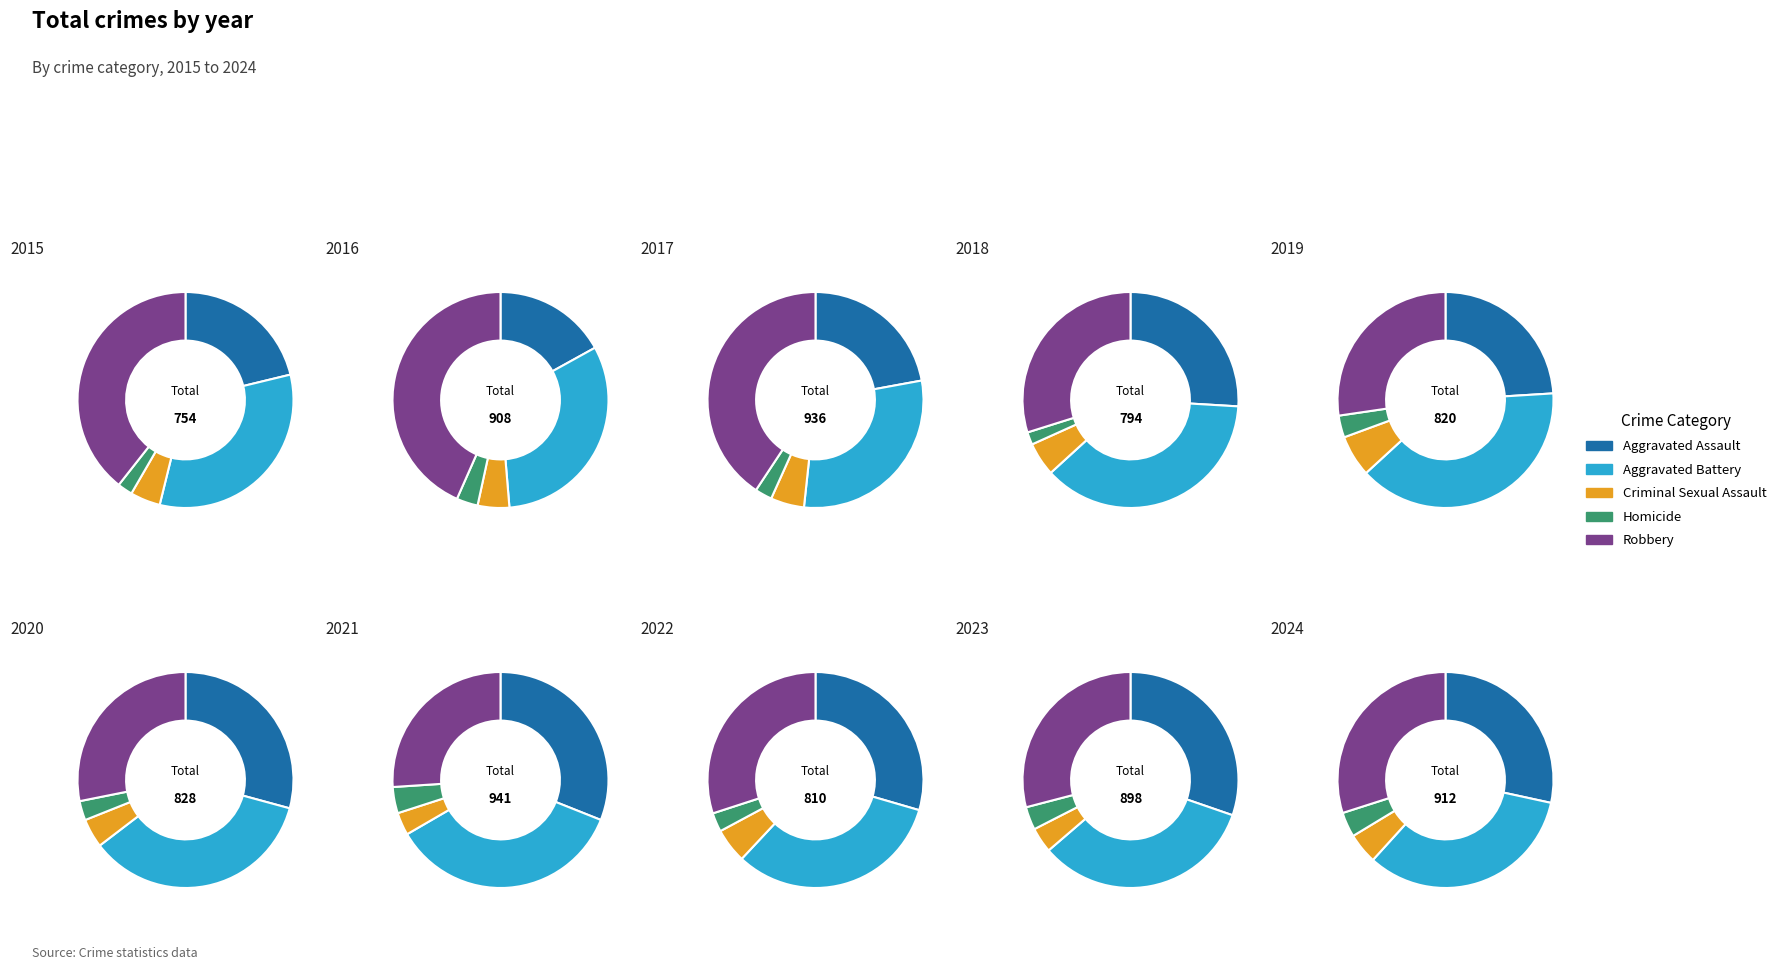

Is there a majority slice in this chart?

No